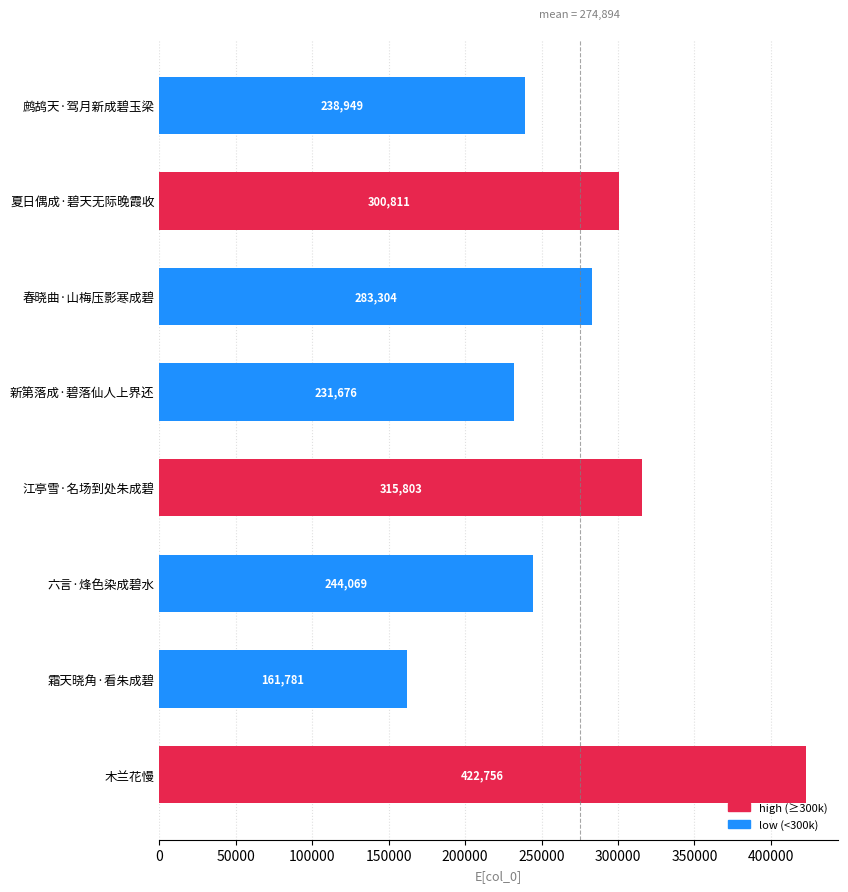

Reading top to bottom, what are all the values shown in this chart?

鹧鸪天·驾月新成碧玉梁=238949	夏日偶成·碧天无际晚霞收=300811	春晓曲·山梅压影寒成碧=283304	新第落成·碧落仙人上界还=231676	江亭雪·名场到处朱成碧=315803	六言·烽色染成碧水=244069	霜天晓角·看朱成碧=161781	木兰花慢=422756